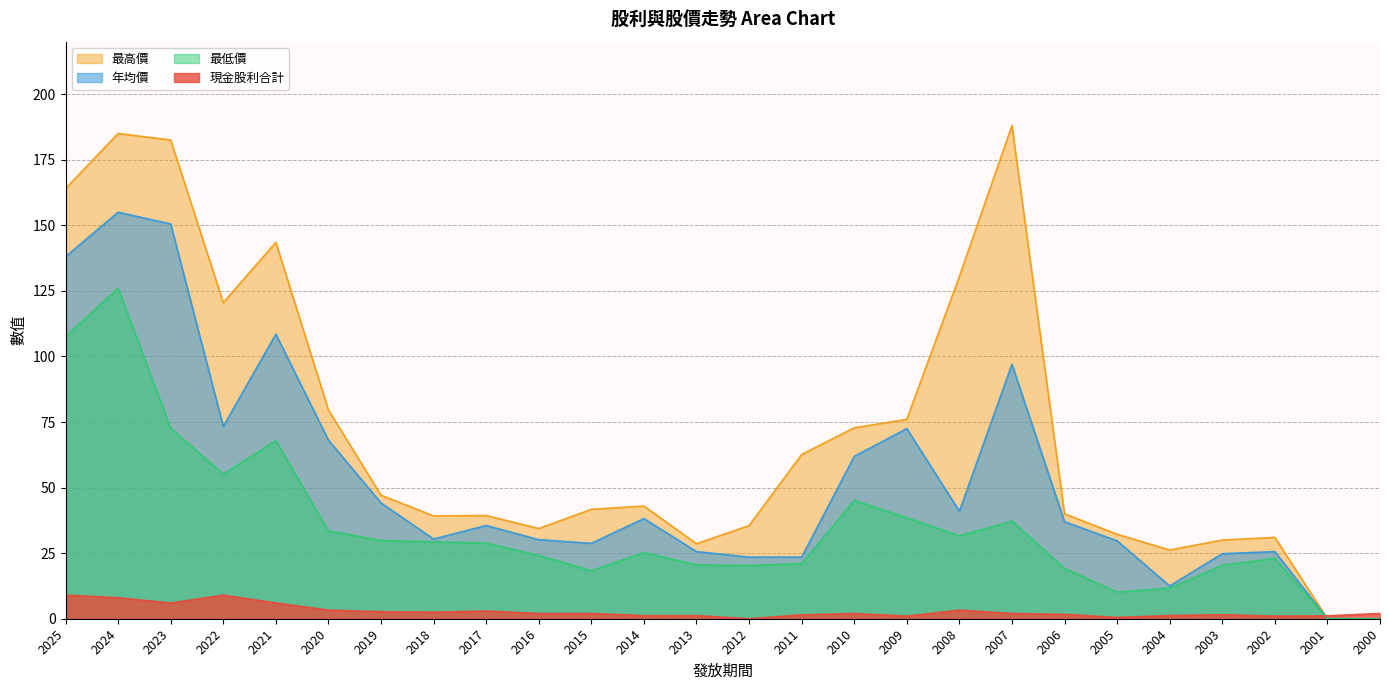

What is the value of the 最低價 point at the 5th from the left?

67.9